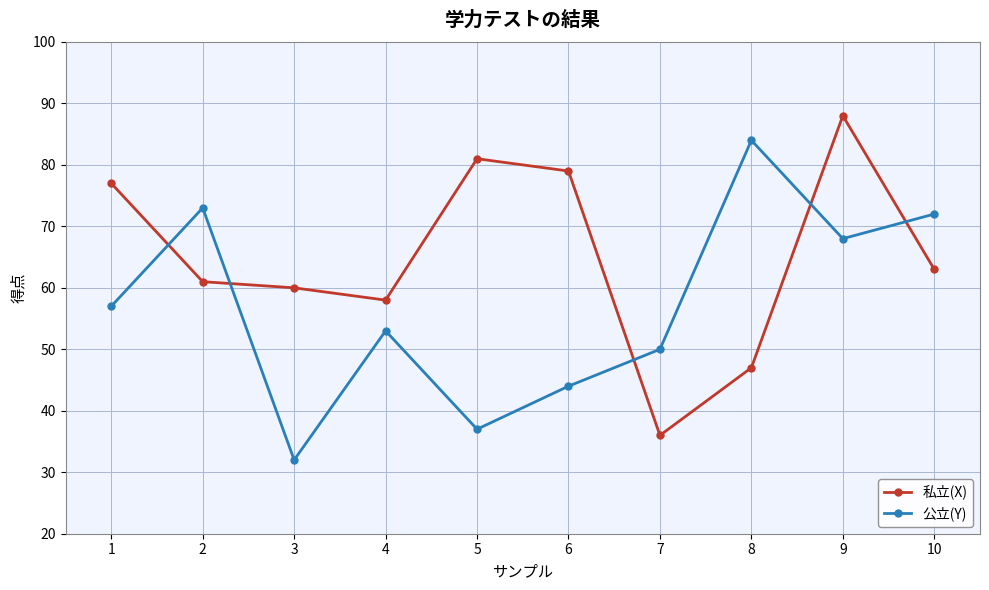

Does the chart have visible grid lines?

Yes